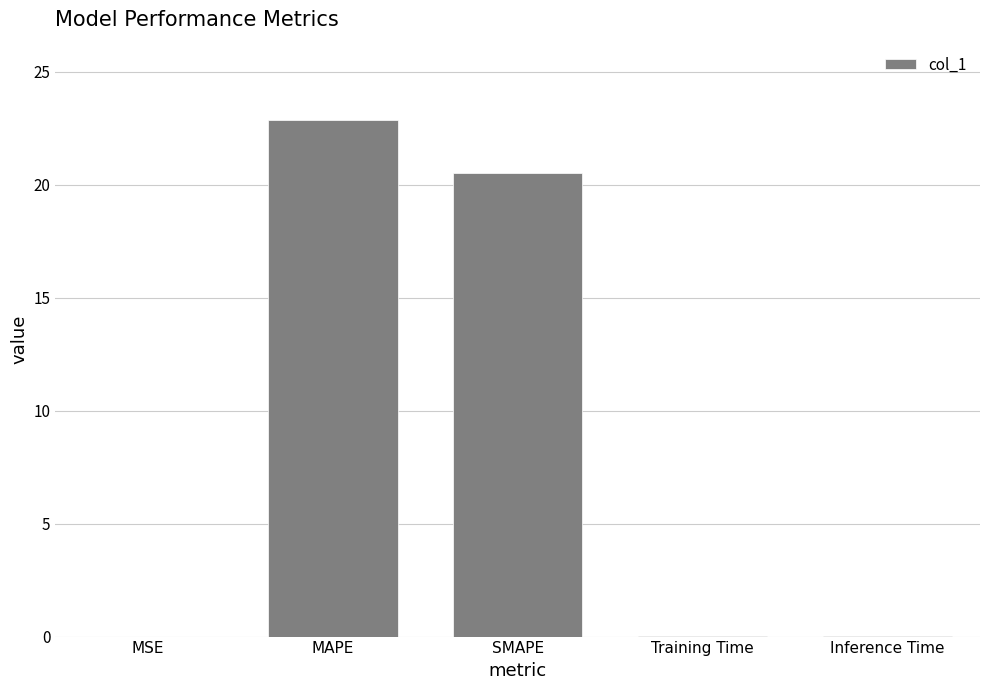

Which has a higher value, SMAPE or Training Time?

SMAPE